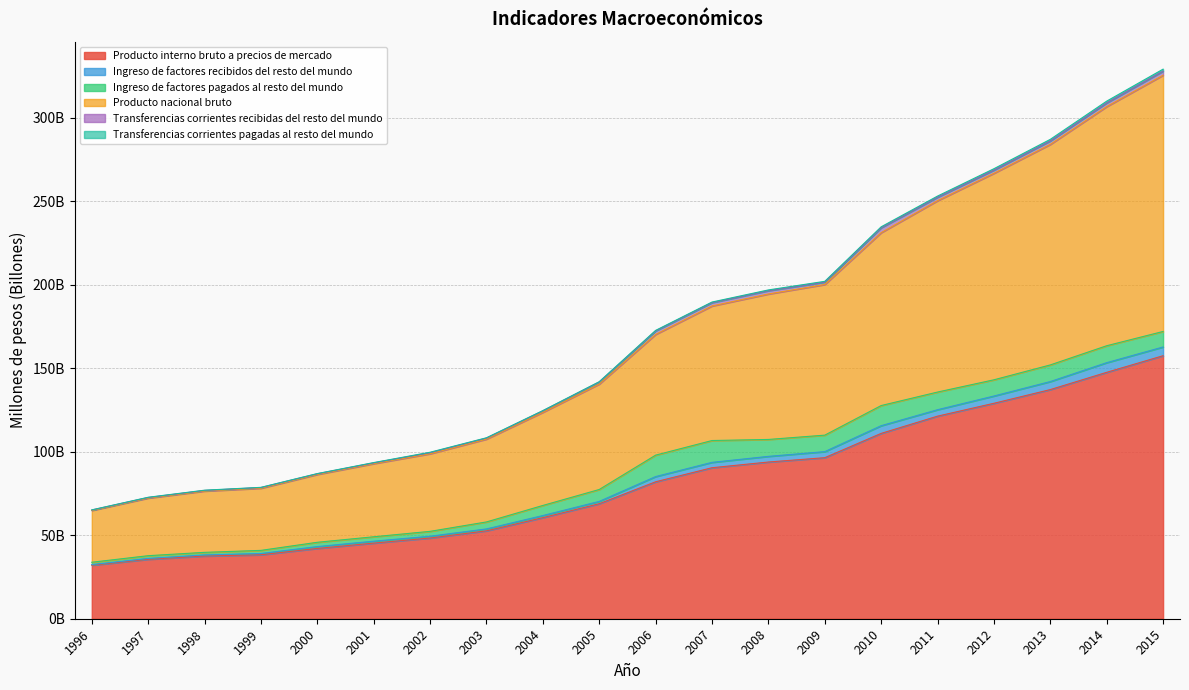

What is the maximum value shown in the chart?

325.5